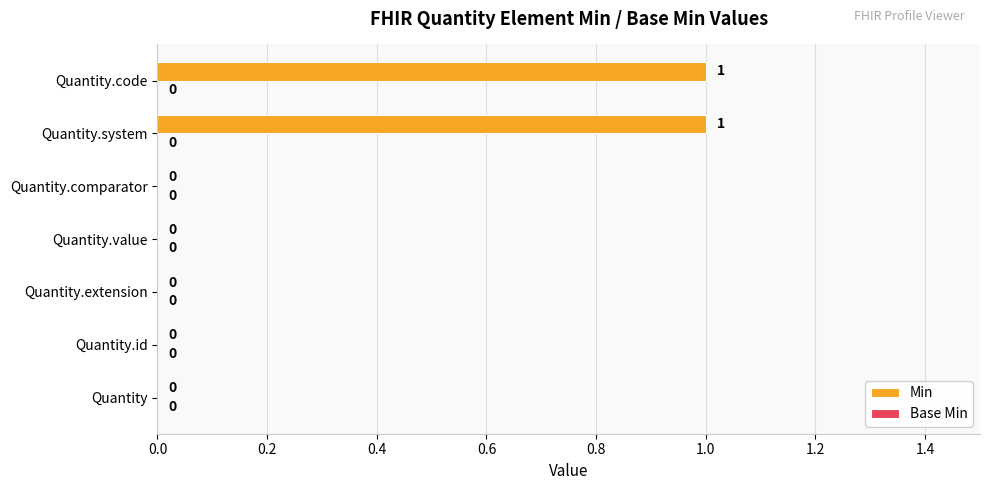

What is the greatest value displayed?

1